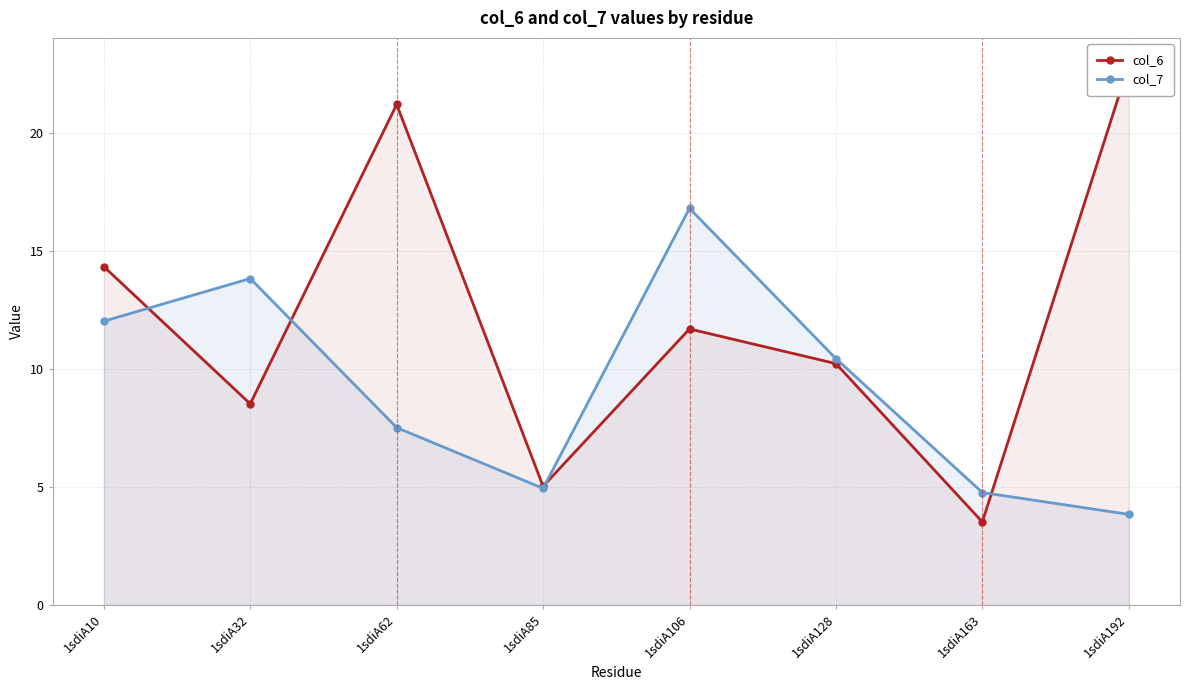

Where is col_6 nearest to the value 13?

1sdiA106